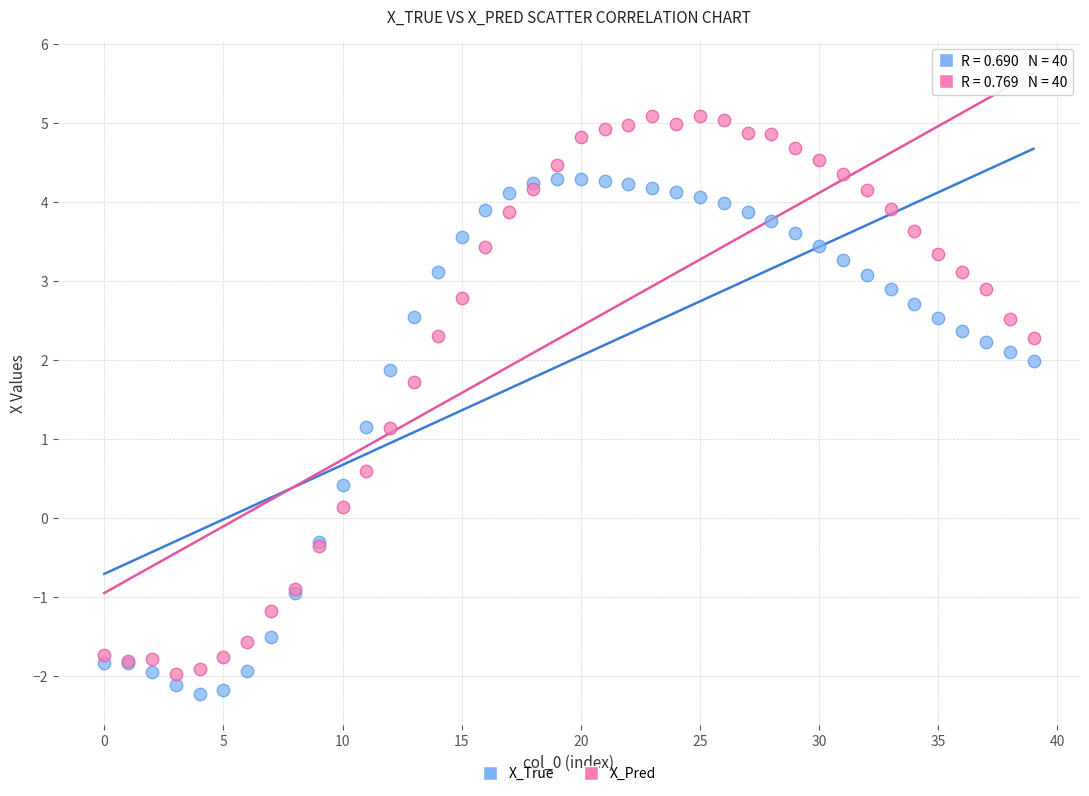

What are all the series names shown in the legend?

X_True, X_Pred